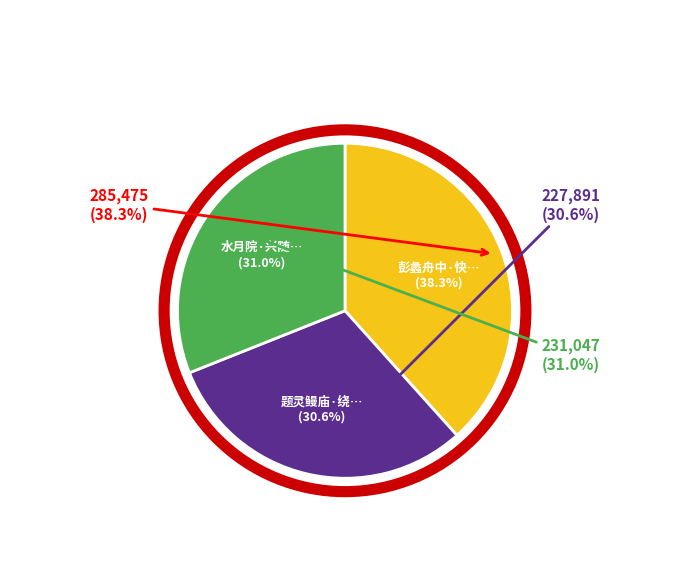

Between 题灵鳗庙·绕塔想曾随白马 and 水月院·兴随白鸟汀洲立, which is larger?

水月院·兴随白鸟汀洲立